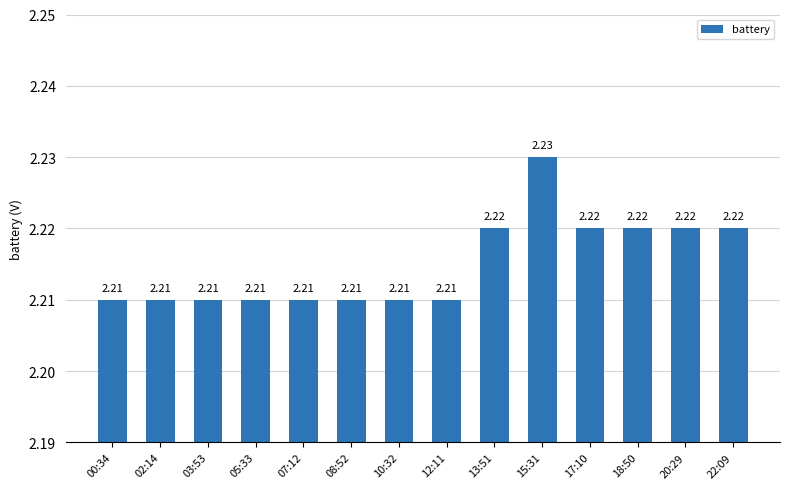

Does the chart contain any negative values?

No